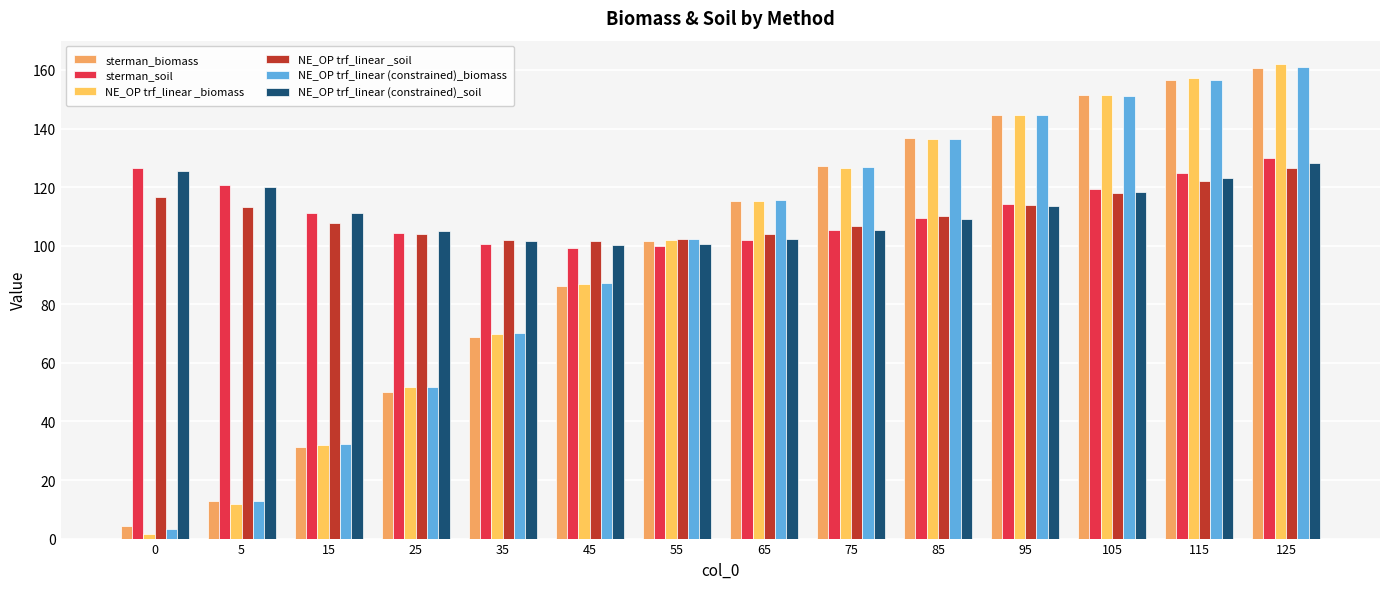

What is the minimum value for NE_OP trf_linear (constrained)_biomass?

3.2